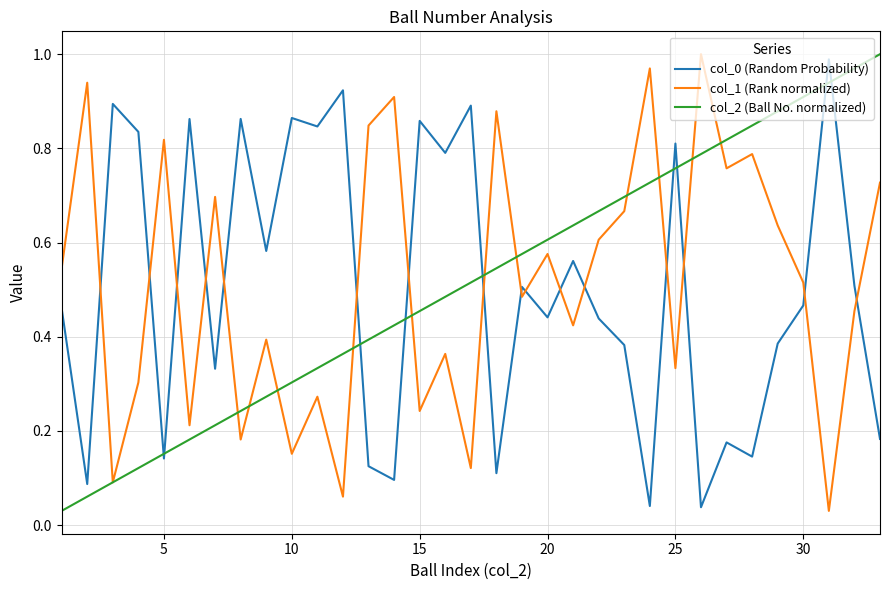

How many lines are shown in the chart?

3